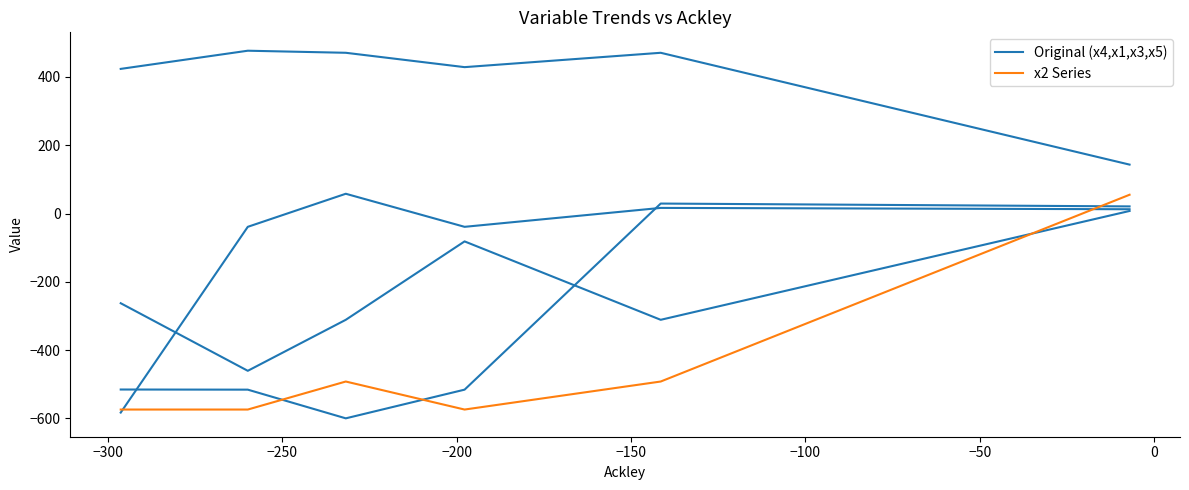

Rank the series at −150 from lowest to highest value.

x2 Series, Original (x4,x1,x3,x5)